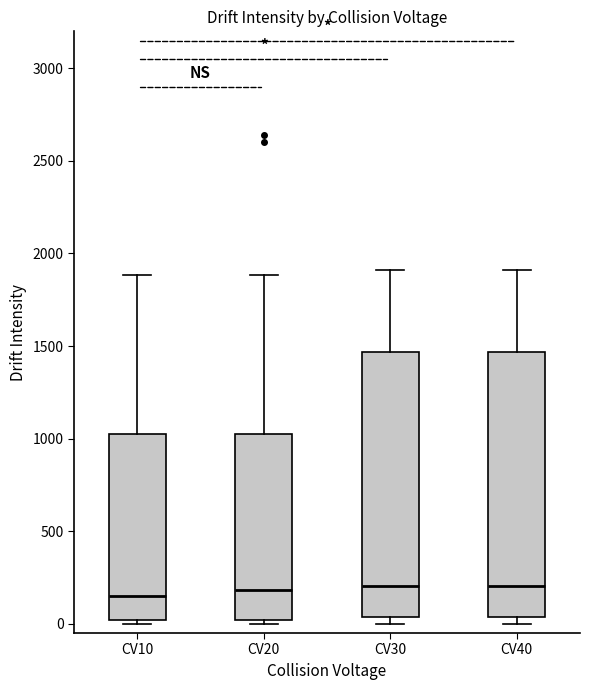

Reading left to right, transcribe this box plot: for each box, give where its median line is, the range the box spans, and where its two whiskers end, as read against the y-axis. The values are not printed on the chart, so give them approximately, as read against the axis.

CV10: median 150, box 0 to 1000, whiskers 0 (just below the box's lower edge) to 1900
CV20: median 200, box 0 to 1000, whiskers 0 (just below the box's lower edge) to 1900
CV30: median 200, box 50 to 1450, whiskers 0 to 1900
CV40: median 200, box 50 to 1450, whiskers 0 to 1900